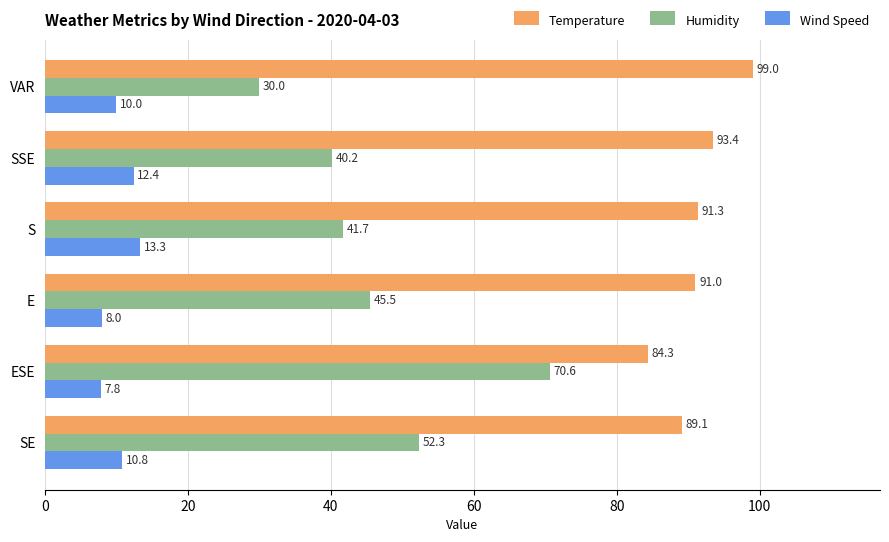

The Temperature series shows 127.6 at ESE. True or false?

False